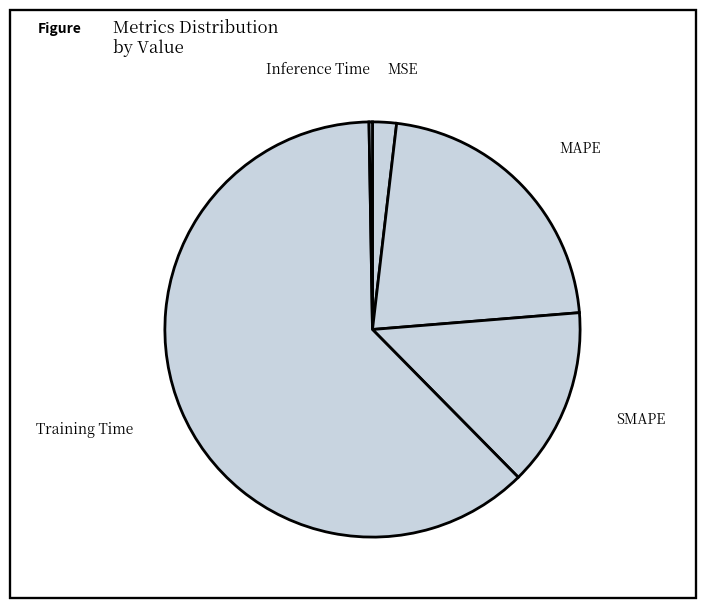

Is the sum of Training Time and MSE greater than half?

Yes